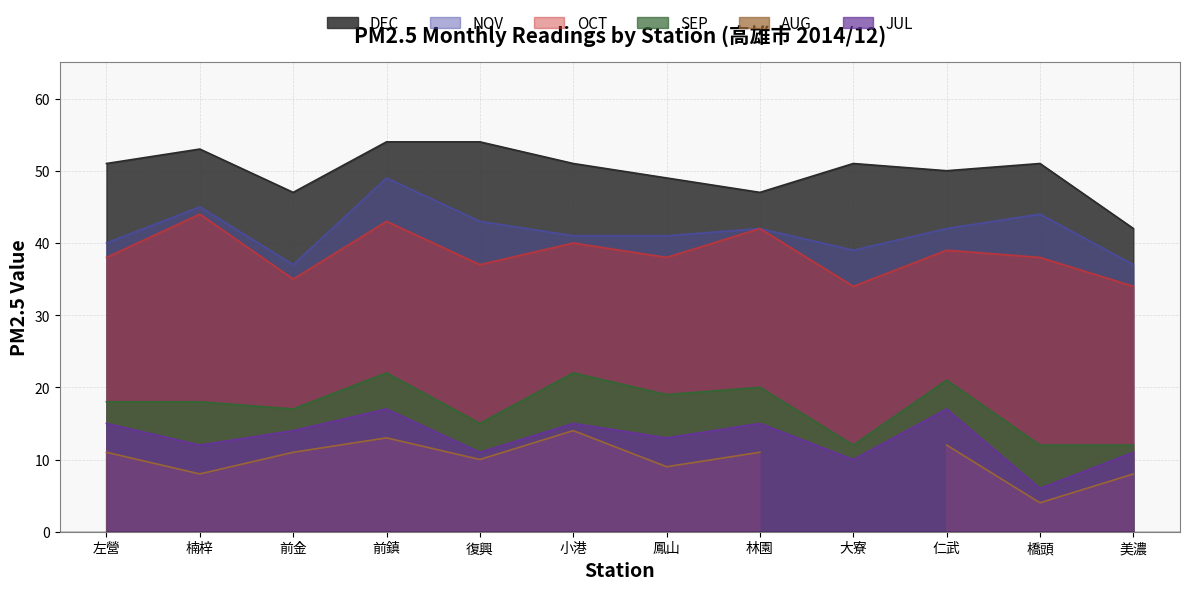

How many categories are shown in the chart?

12